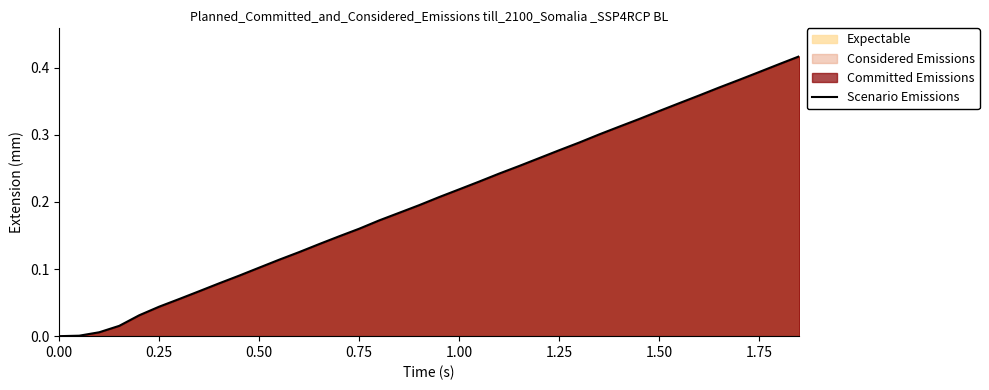

Is it true that the value at 0.50 is 0.0?

False